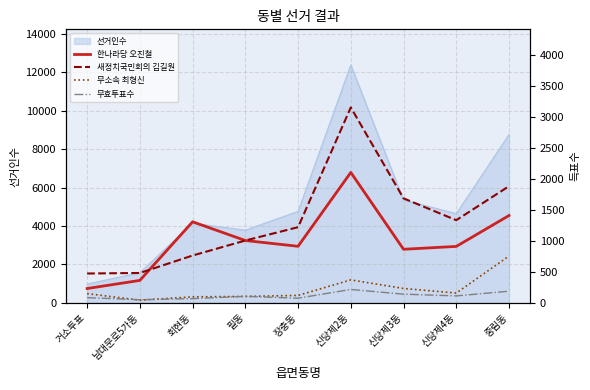

Which category has the lowest value in the 한나라당 오진철 series?

거소투표